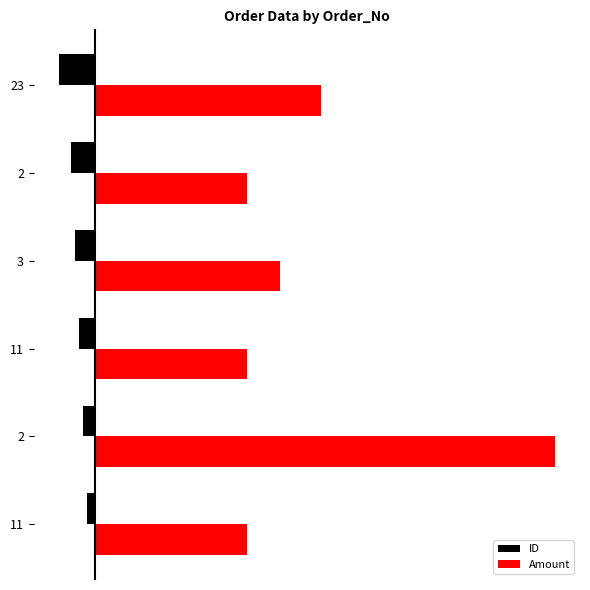

List the series in order of their overall mean, lowest first.

ID, Amount